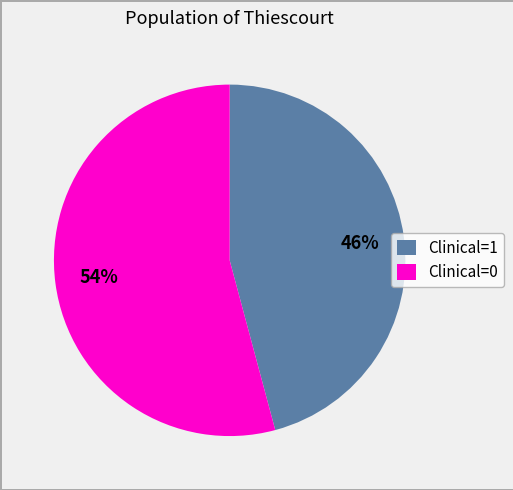

True or false: Clinical=0 accounts for 40% of the total.

False